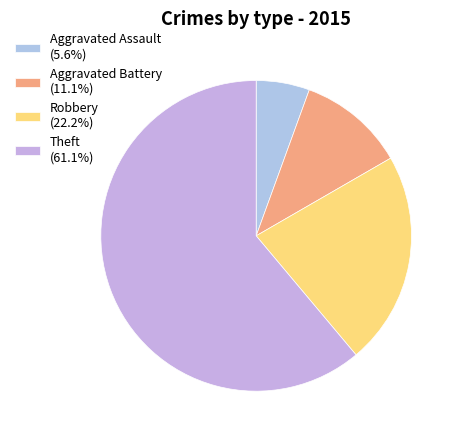

What is the ratio of the value at Theft to the value at Aggravated Battery?

5.5